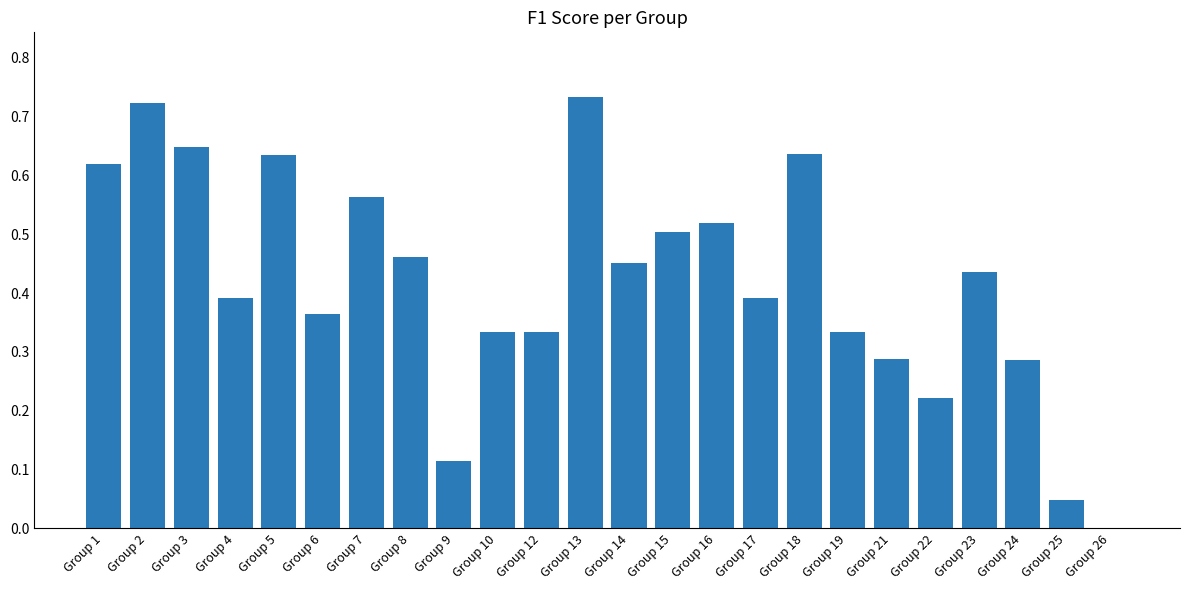

Is it true that the value at Group 25 is 0.0?

True